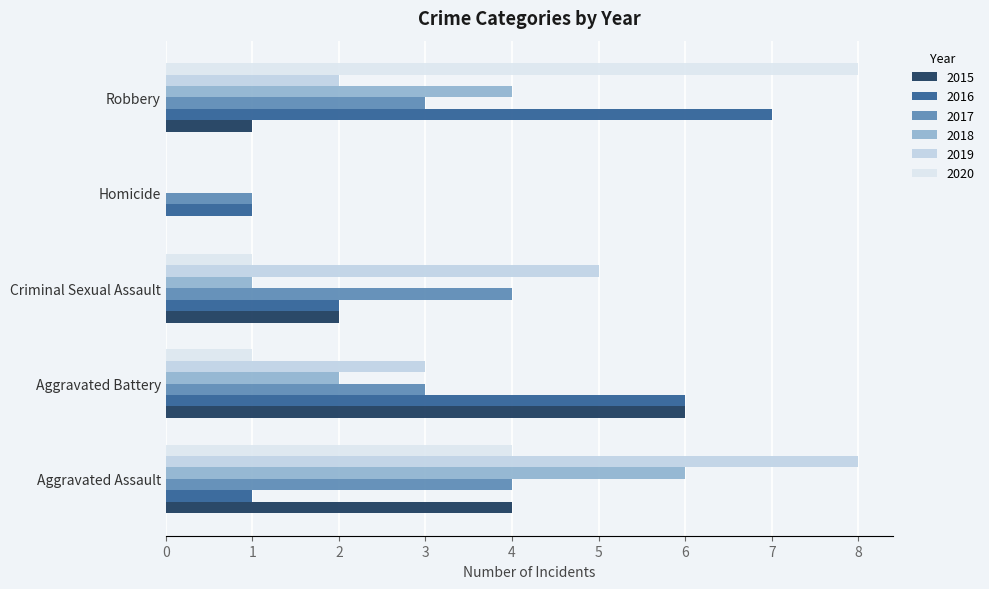

What is the spread (max minus min) of values at Homicide?

1